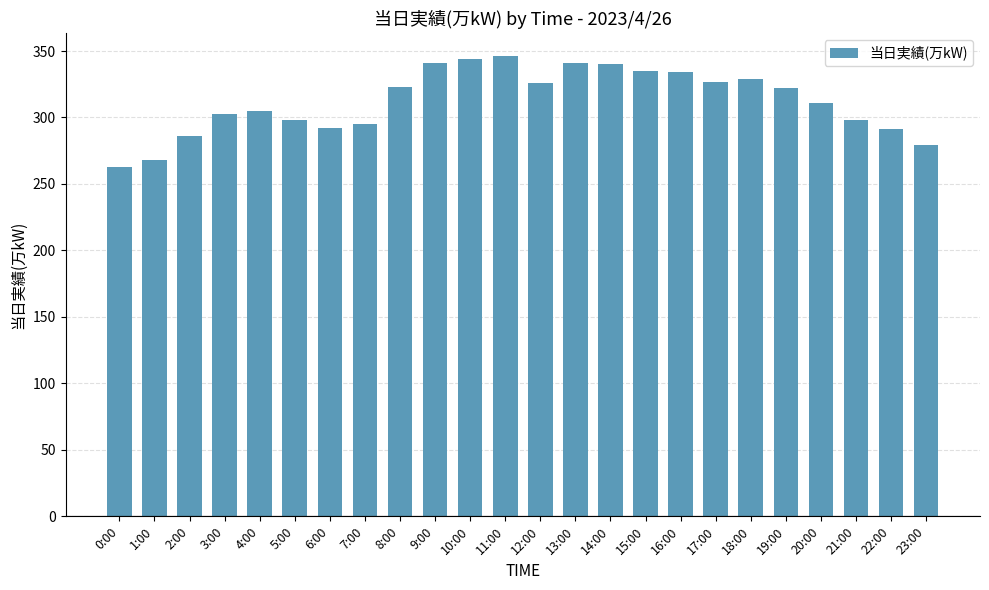

Does the chart contain stacked bars?

No